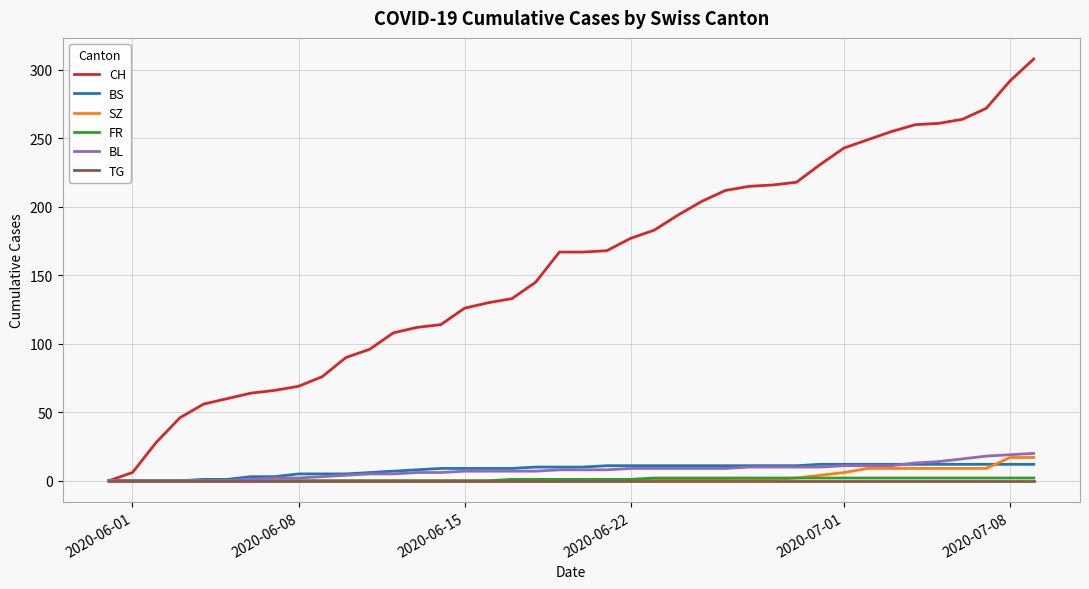

What is the maximum value shown in the chart?

308